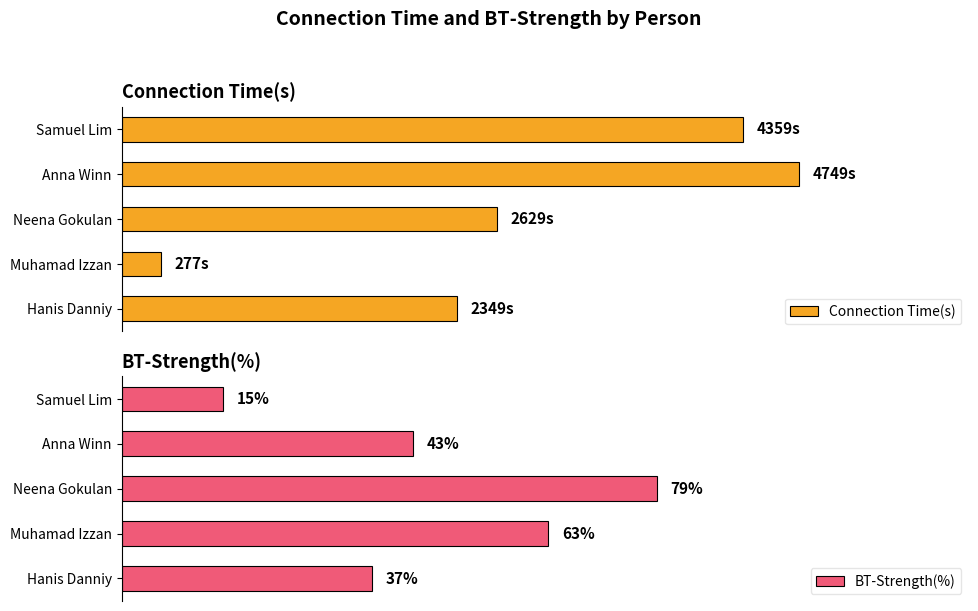

Rank the categories by BT-Strength(%) value from highest to lowest.

Neena Gokulan, Muhamad Izzan, Anna Winn, Hanis Danniy, Samuel Lim